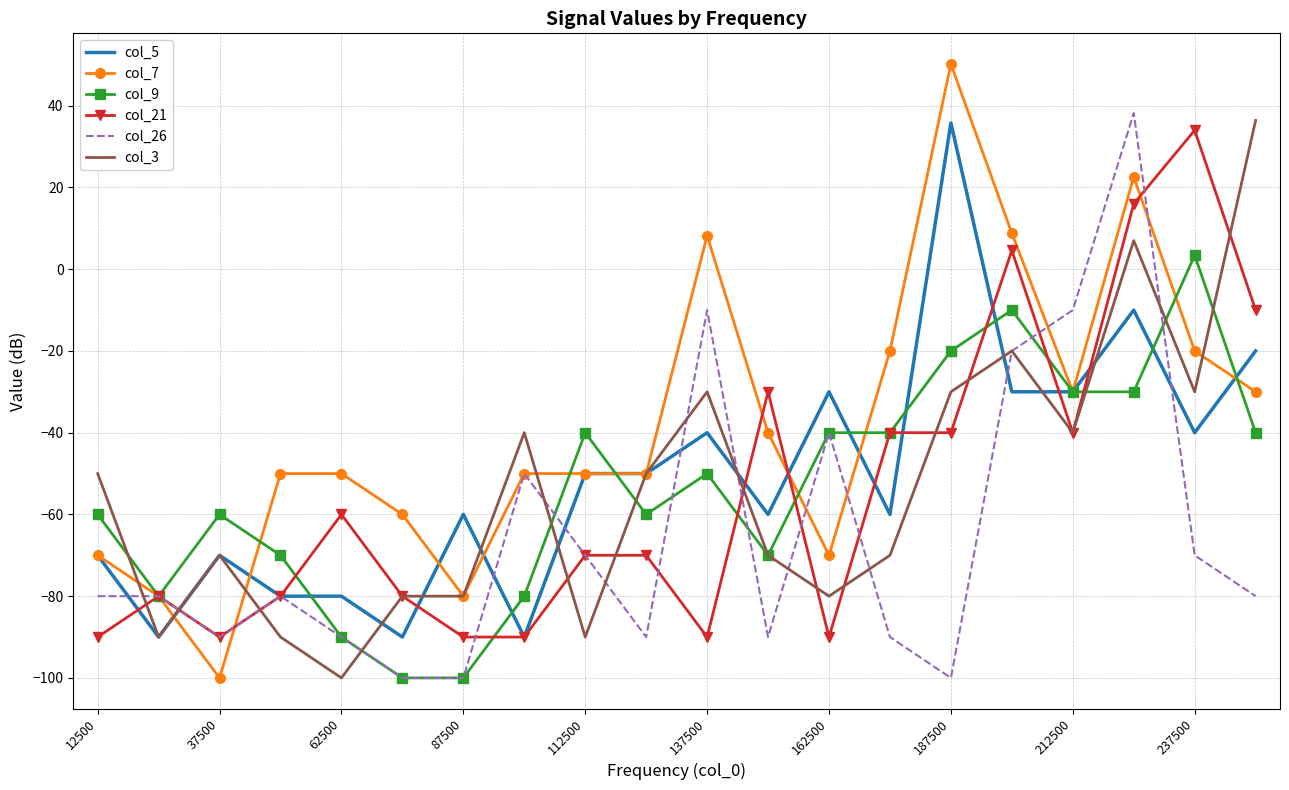

At how many categories does at least one series exceed -9?

6